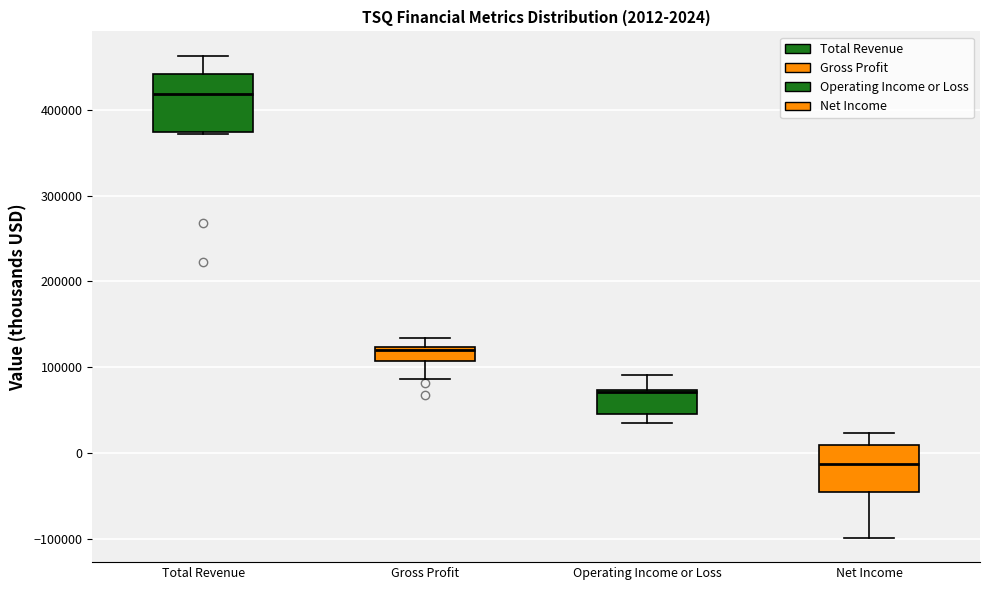

Comparing the boxes themselves (not the whiskers), which one is the tallest?

Total Revenue